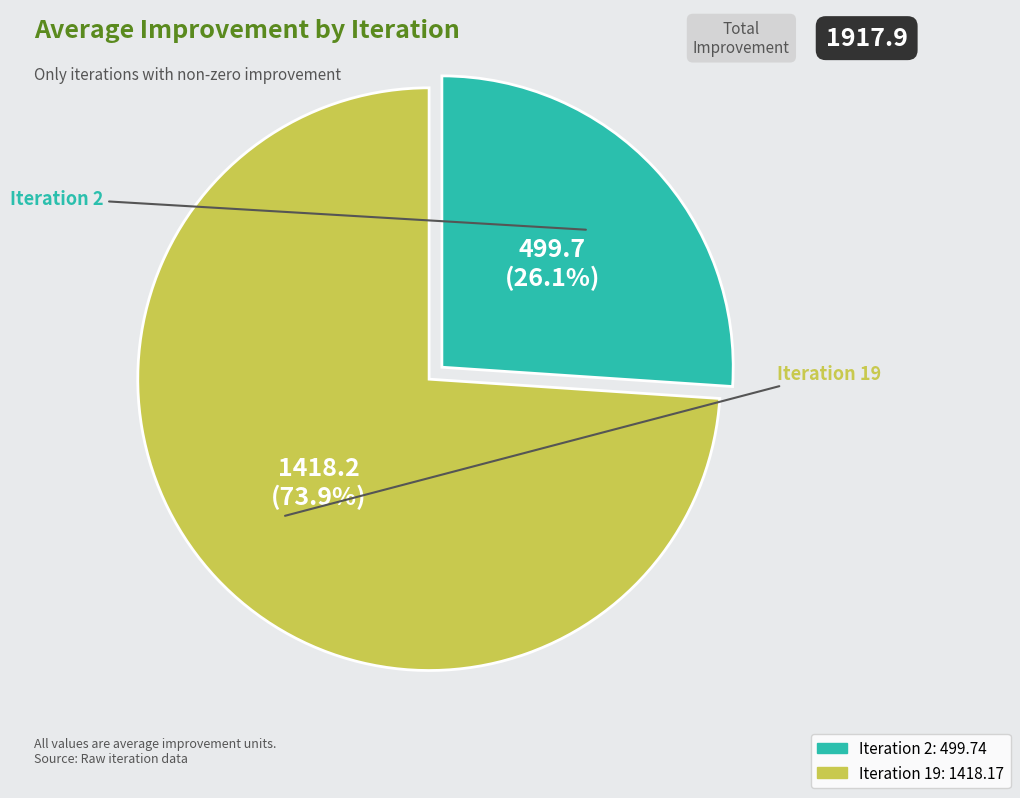

True or false: Iteration 19 accounts for 74% of the total.

True